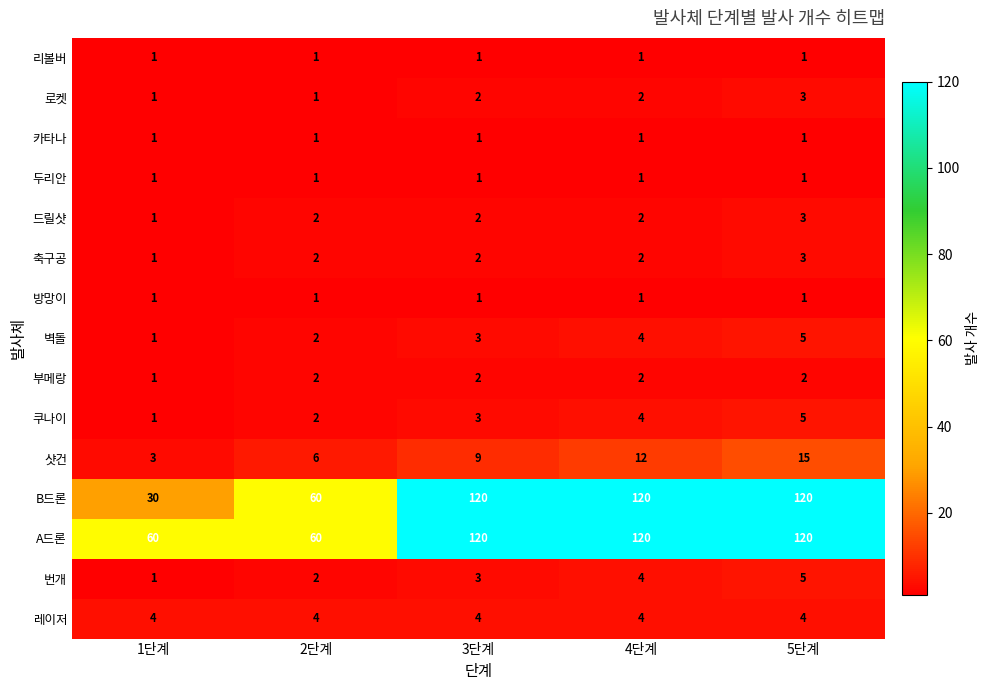

What is the smallest value displayed?

1